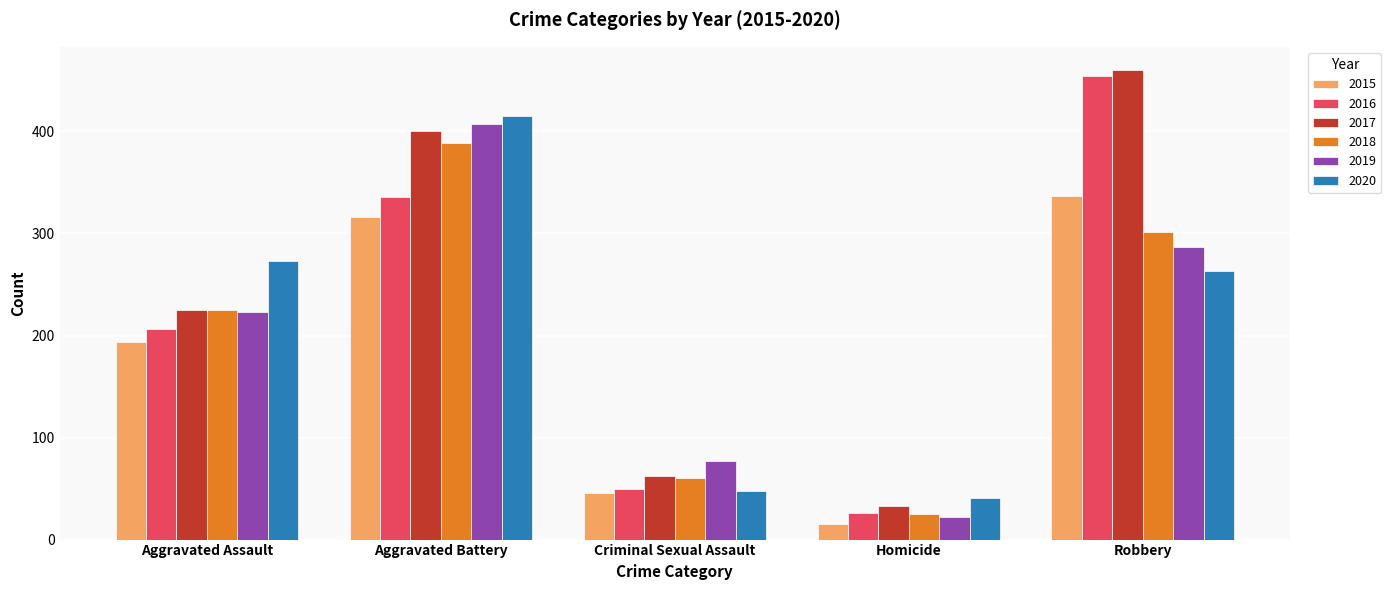

What is the difference between the maximum and minimum values in the 2017 series?

427